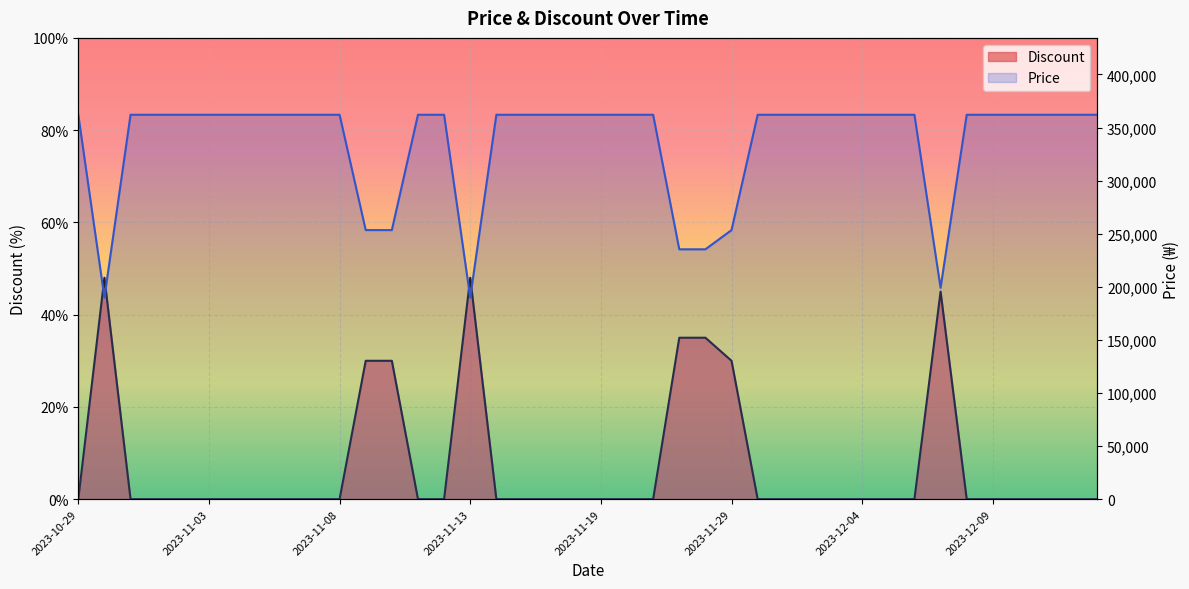

The chart shows a value of 147493 at 2023-11-13. True or false?

False